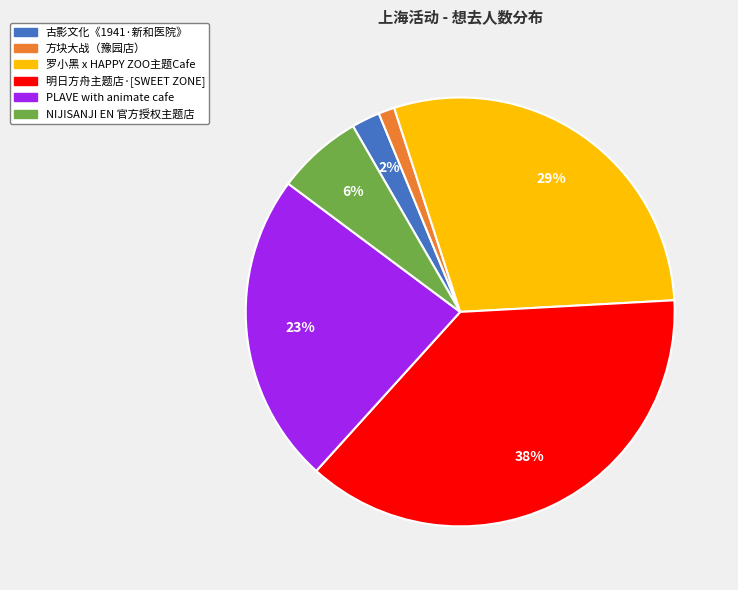

Is there any slice that represents more than half of the pie?

No